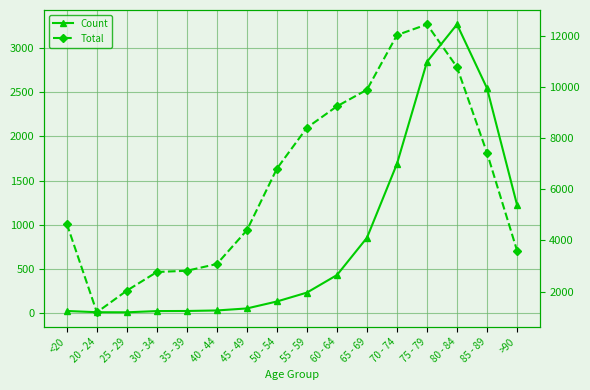

At 45 - 49, list the series in order from largest to smallest.

Total, Count